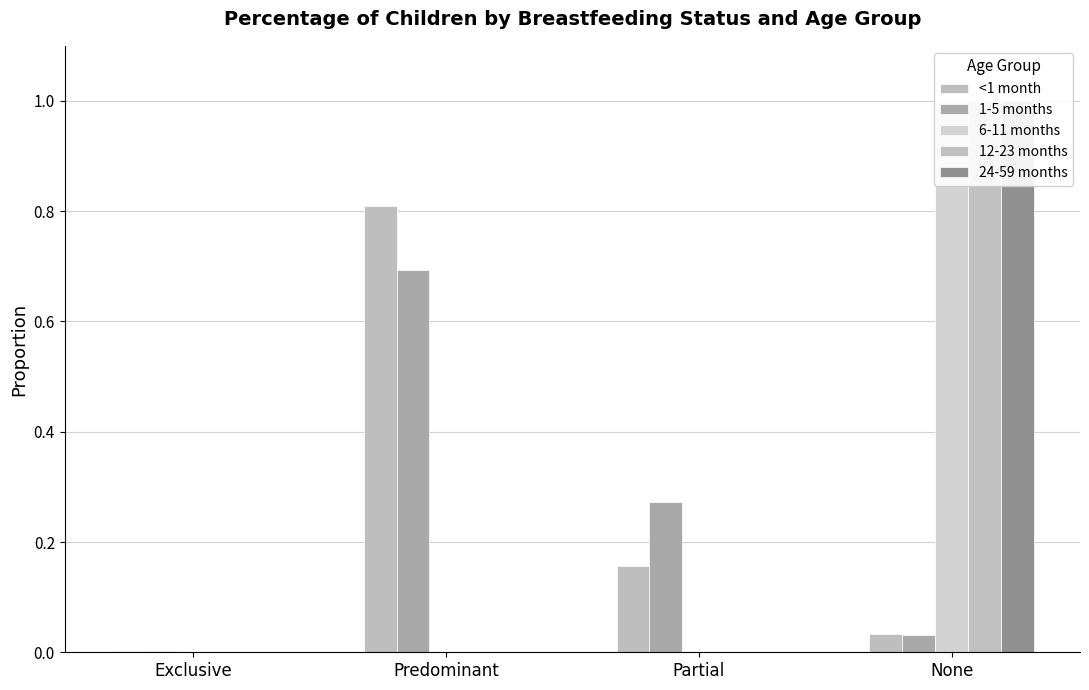

What is the spread (max minus min) of values at Predominant?

0.8